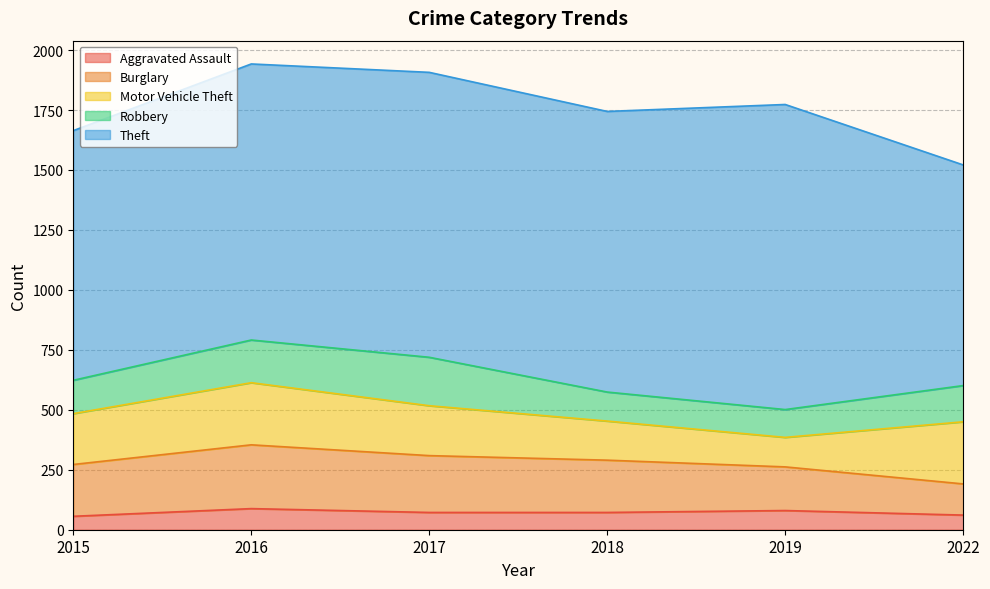

Is it true that Burglary equals 218 at 2018?

True